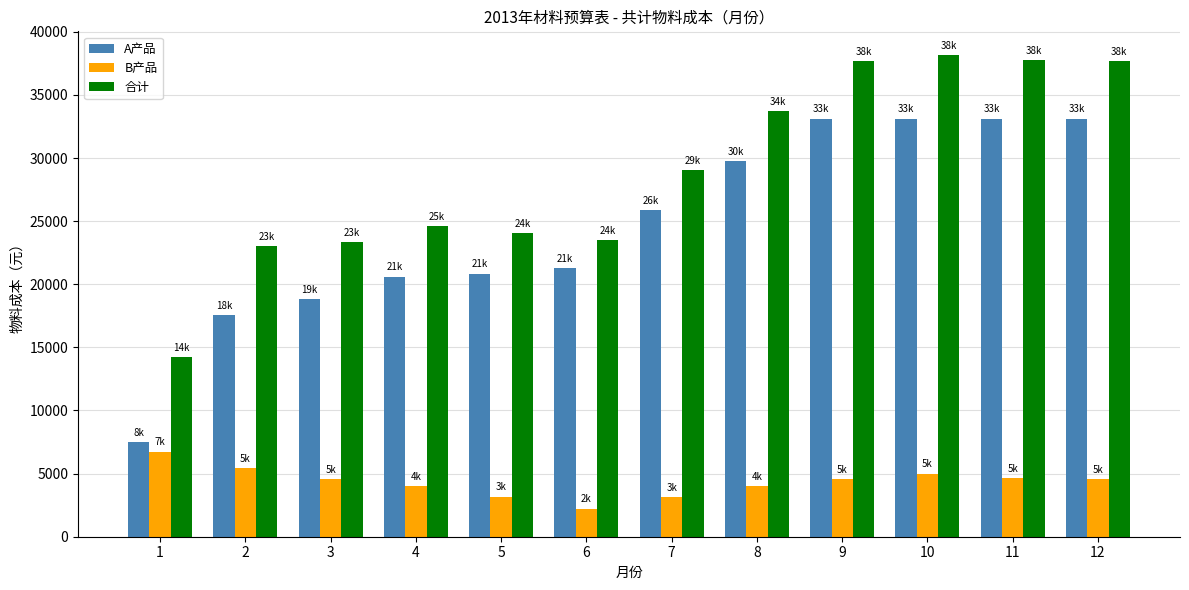

Between 5 and 11, which series saw the biggest shift?

合计